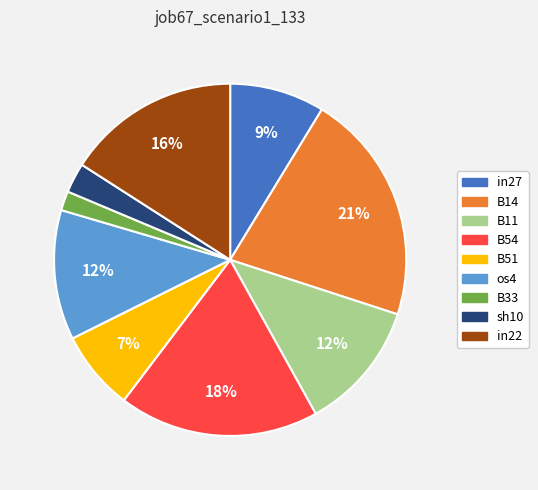

What is the smallest slice in the pie chart?

B33